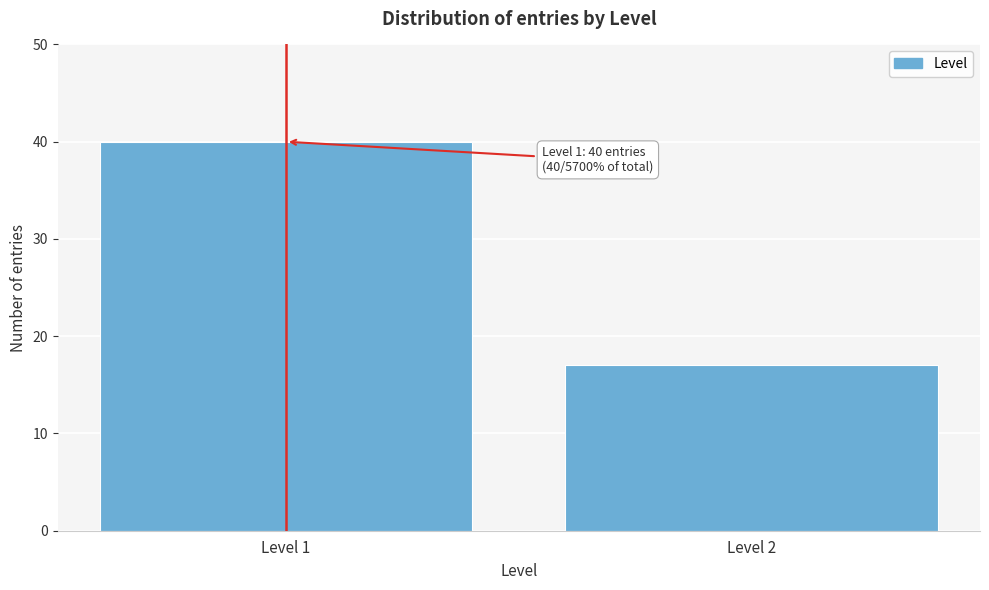

Reading left to right, extract all data points from this chart.

Level 1=40	Level 2=17